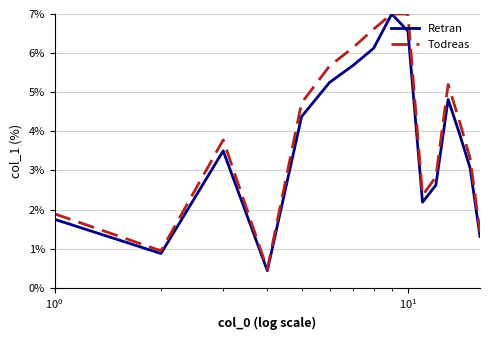

What is the highest value of the Retran series?

7.0